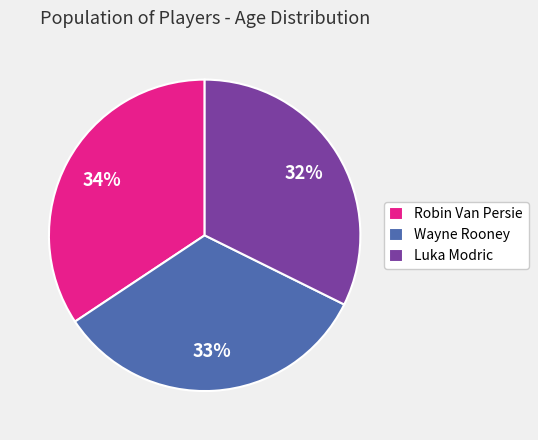

What is the ratio of the value at Wayne Rooney to the value at Robin Van Persie?

1.0